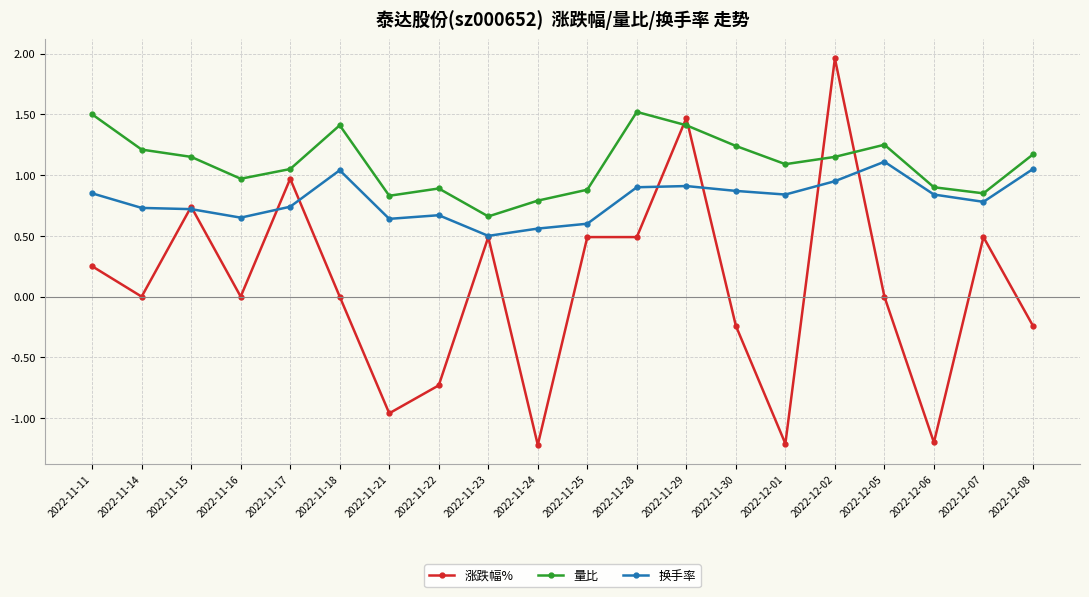

At how many categories does at least one series exceed 0?

20